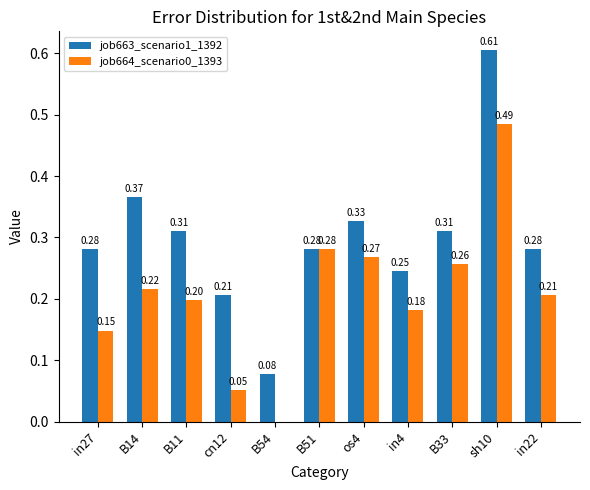

At which category is the sum across all series the highest?

sh10